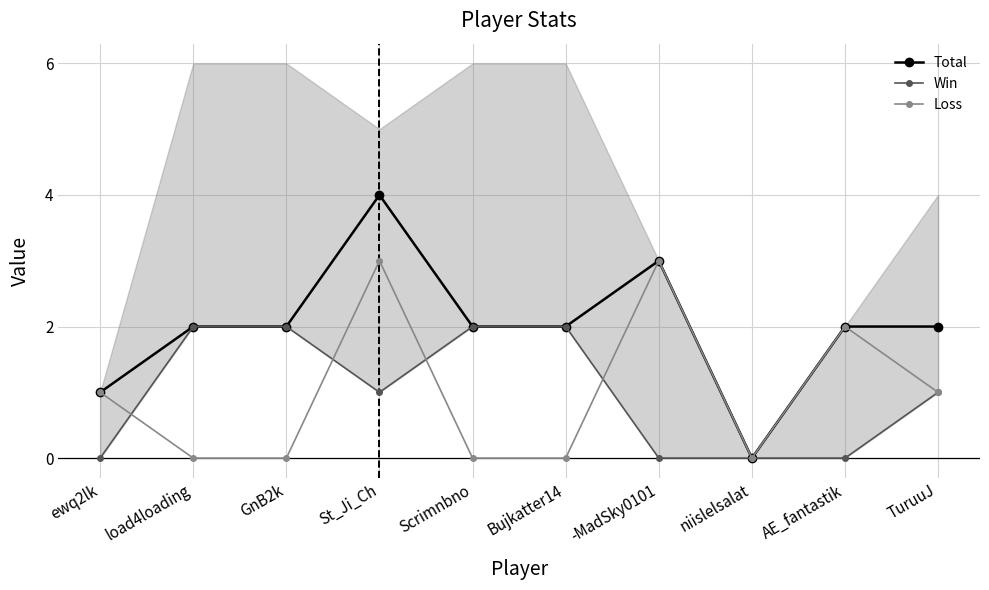

How many interior local valleys does the Total series have?

1